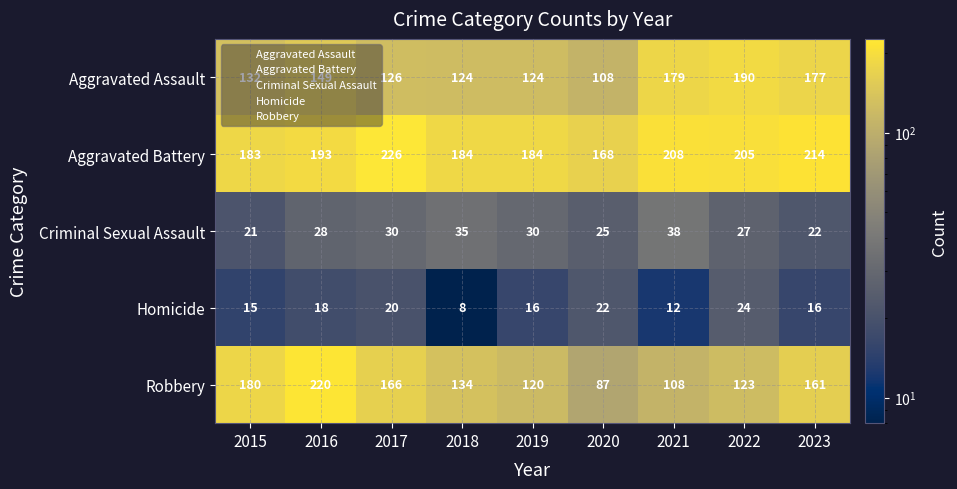

What is the difference between the maximum and second lowest values in the Aggravated Assault series?

66